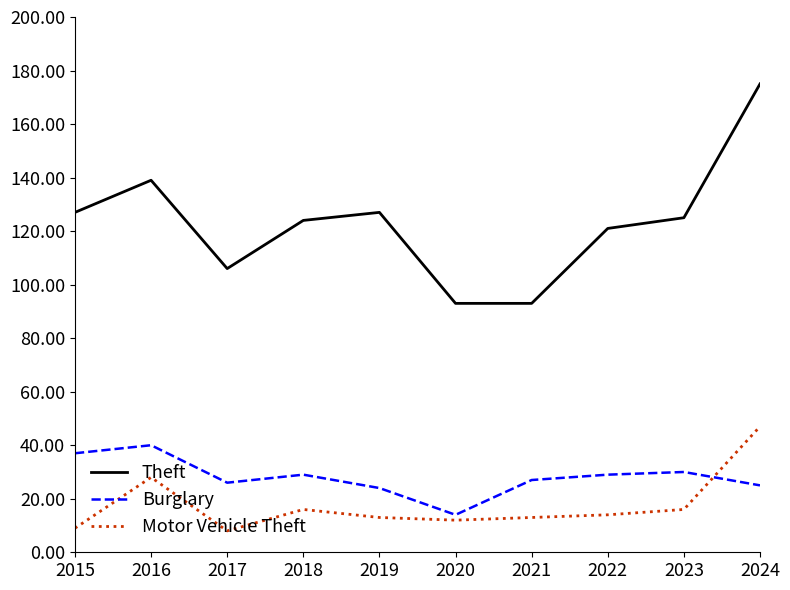

What is the difference between the Motor Vehicle Theft values at 2019 and 2018?

3